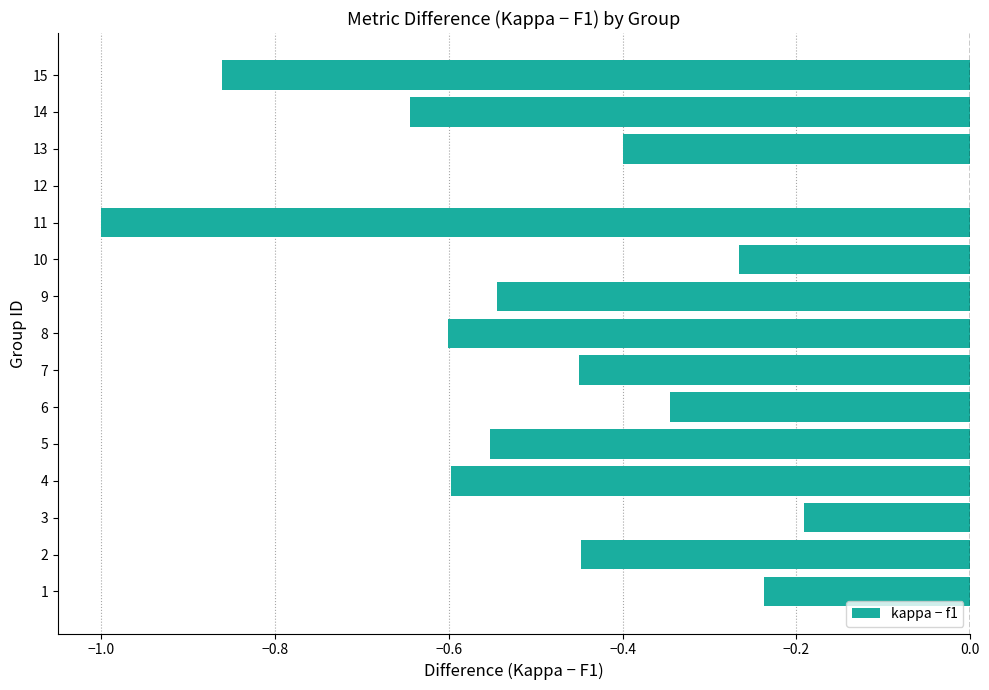

What is the sum of all values?

-7.1